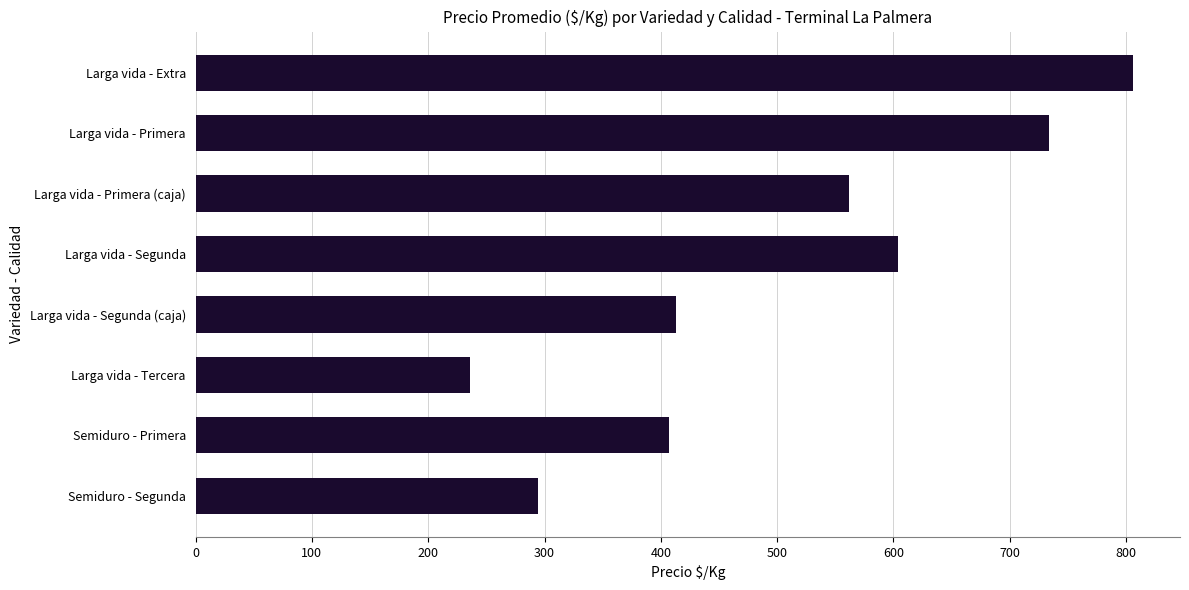

Read the value at Larga vida - Segunda.

604